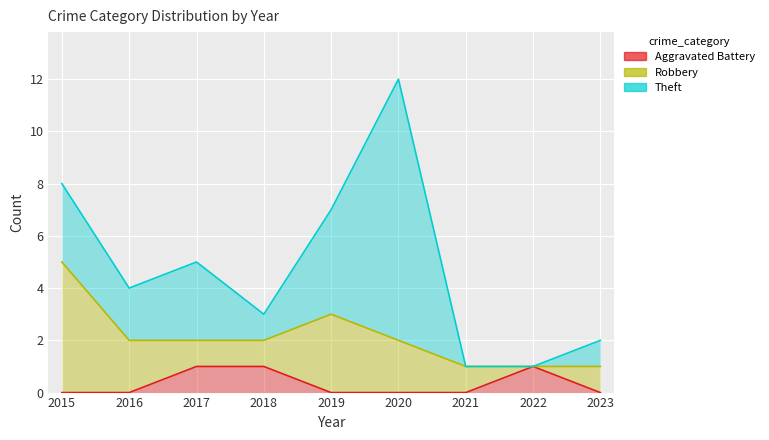

Reading right to left, transcribe all the data shown in this chart.

Aggravated Battery: 0	1	0	0	0	1	1	0	0
Robbery: 1	0	1	2	3	1	1	2	5
Theft: 1	0	0	10	4	1	3	2	3